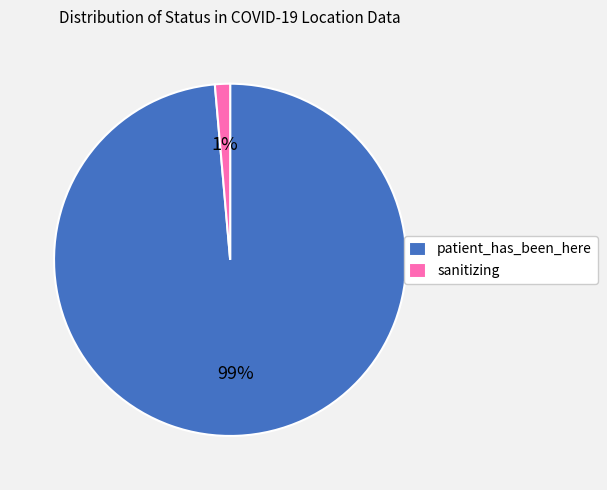

Which category has the smallest portion of the pie?

sanitizing